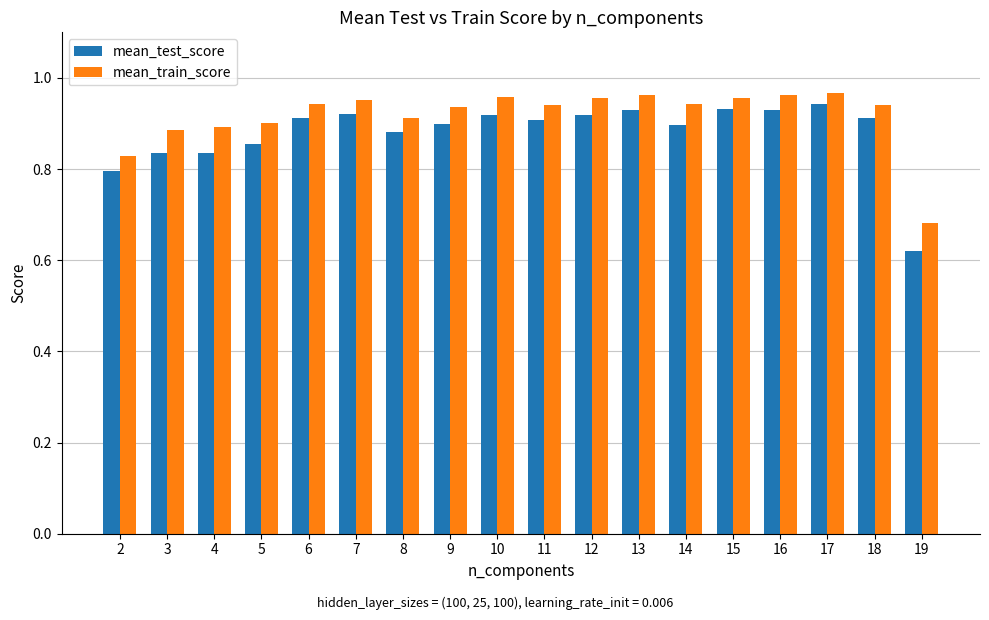

Count the number of data series in this chart.

2